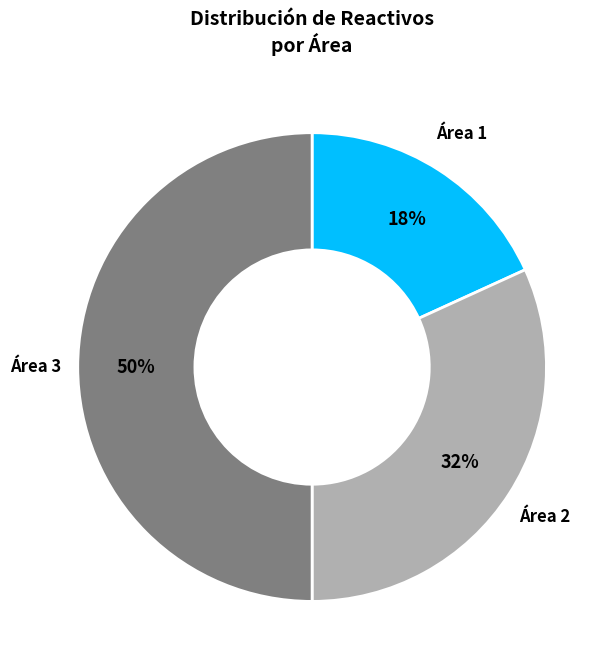

Between Área 1 and Área 3, which is larger?

Área 3